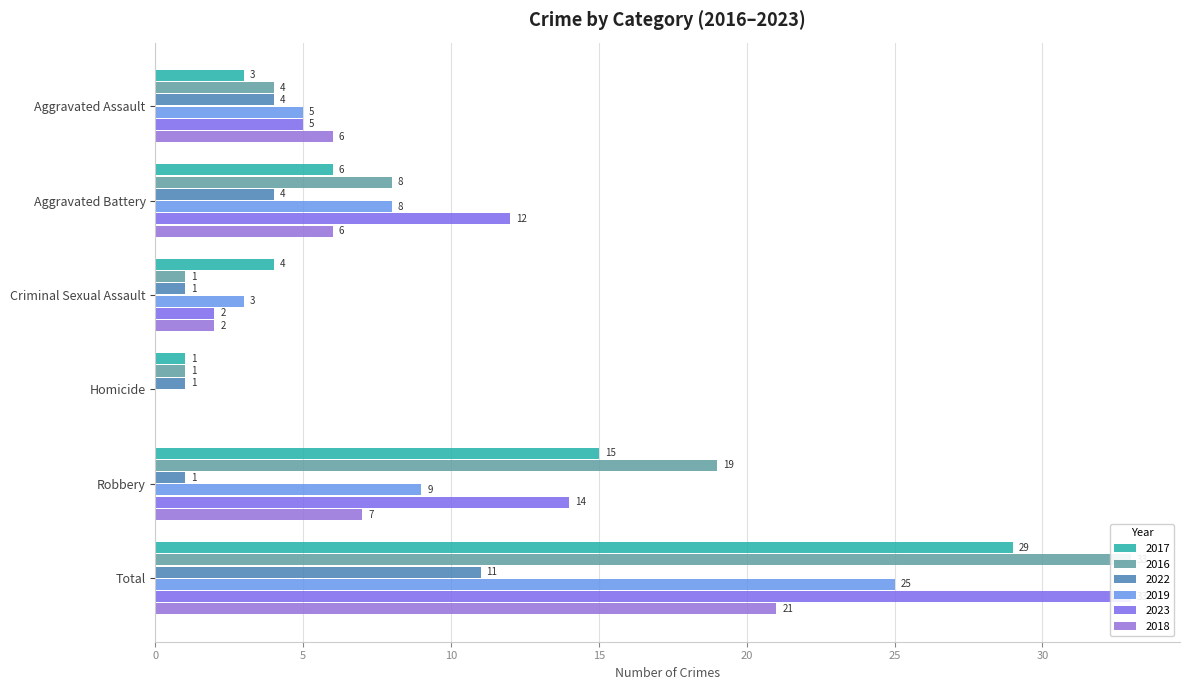

What is the spread (max minus min) of values at Criminal Sexual Assault?

3